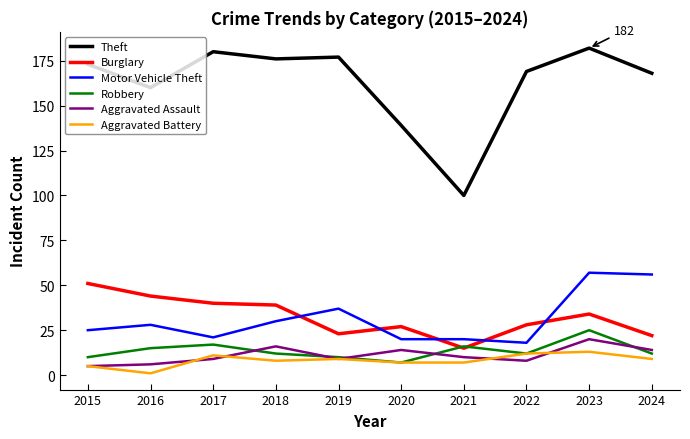

What is the difference between the Burglary values at 2022 and 2023?

6